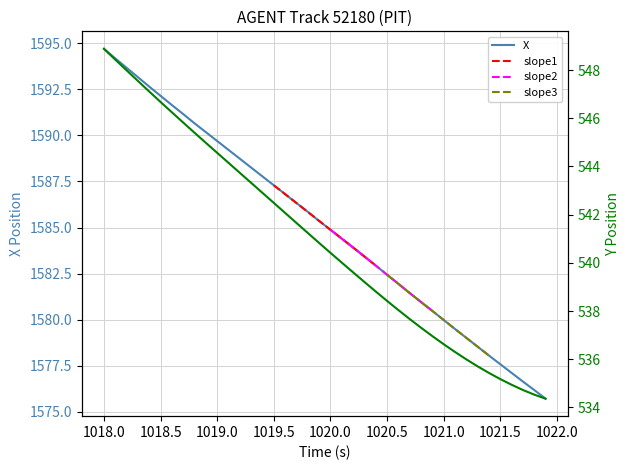

How many values in the Y series exceed 540?

22